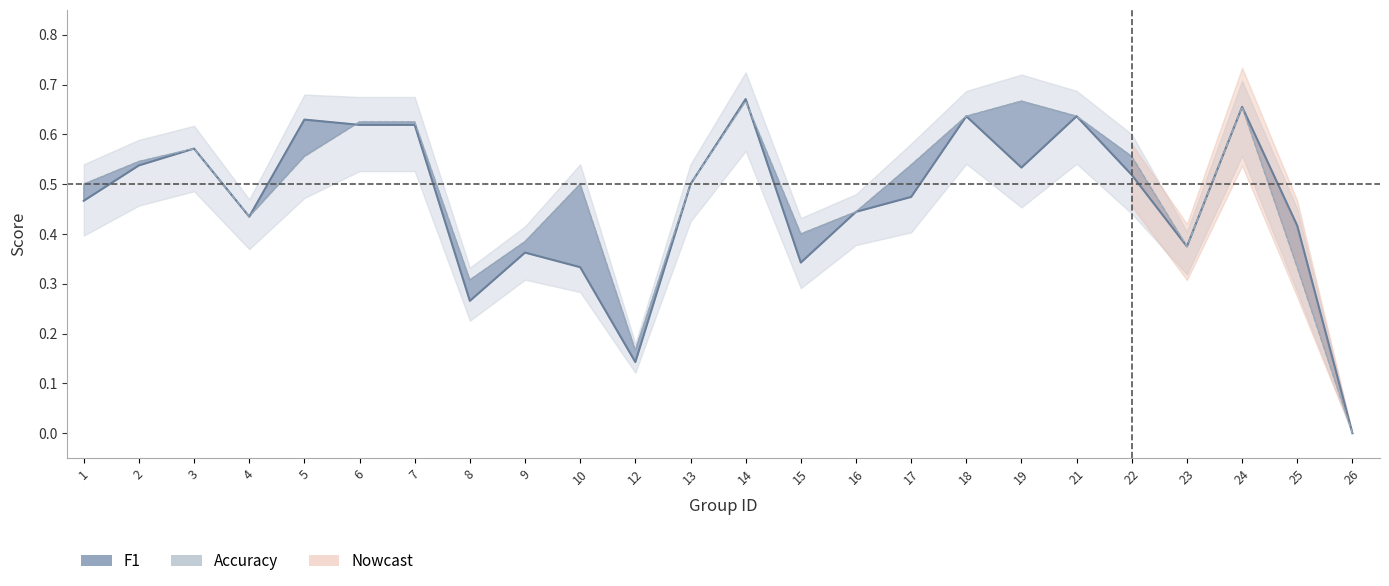

At 3, list the series in order from largest to smallest.

f1, accuracy